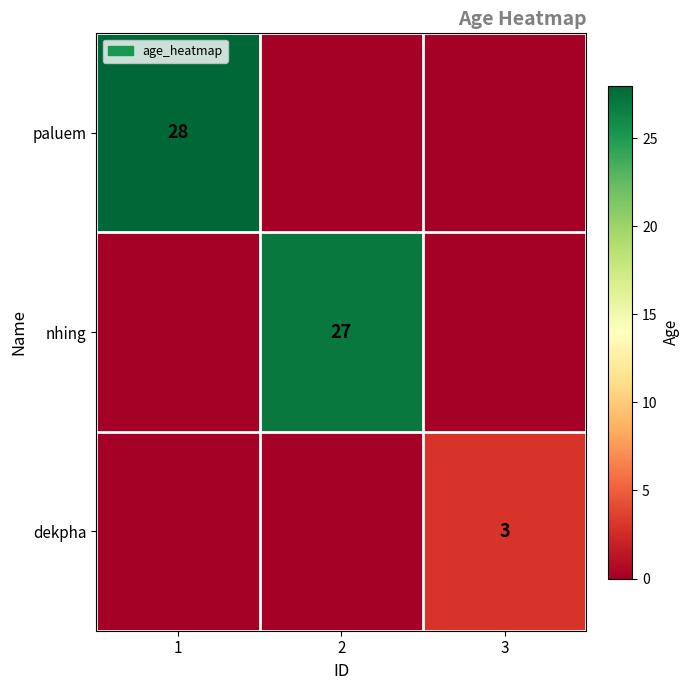

The value of dekpha at 3 is 5. True or false?

False